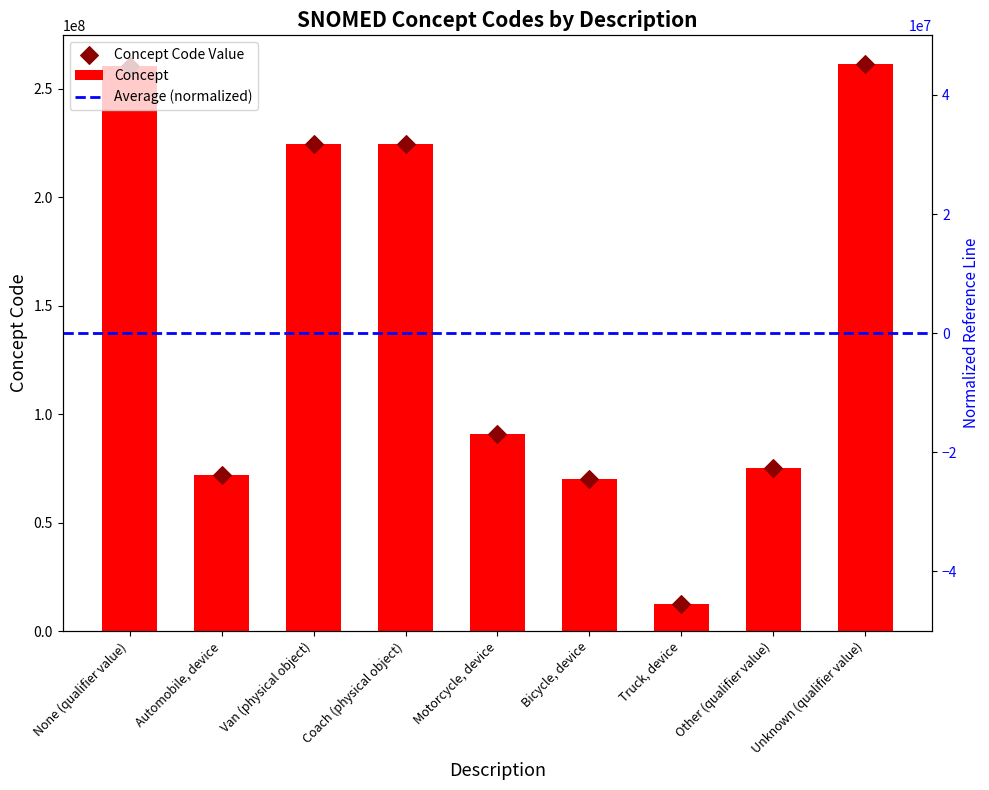

What is the change in value from None (qualifier value) to Motorcycle, device?

-169664998